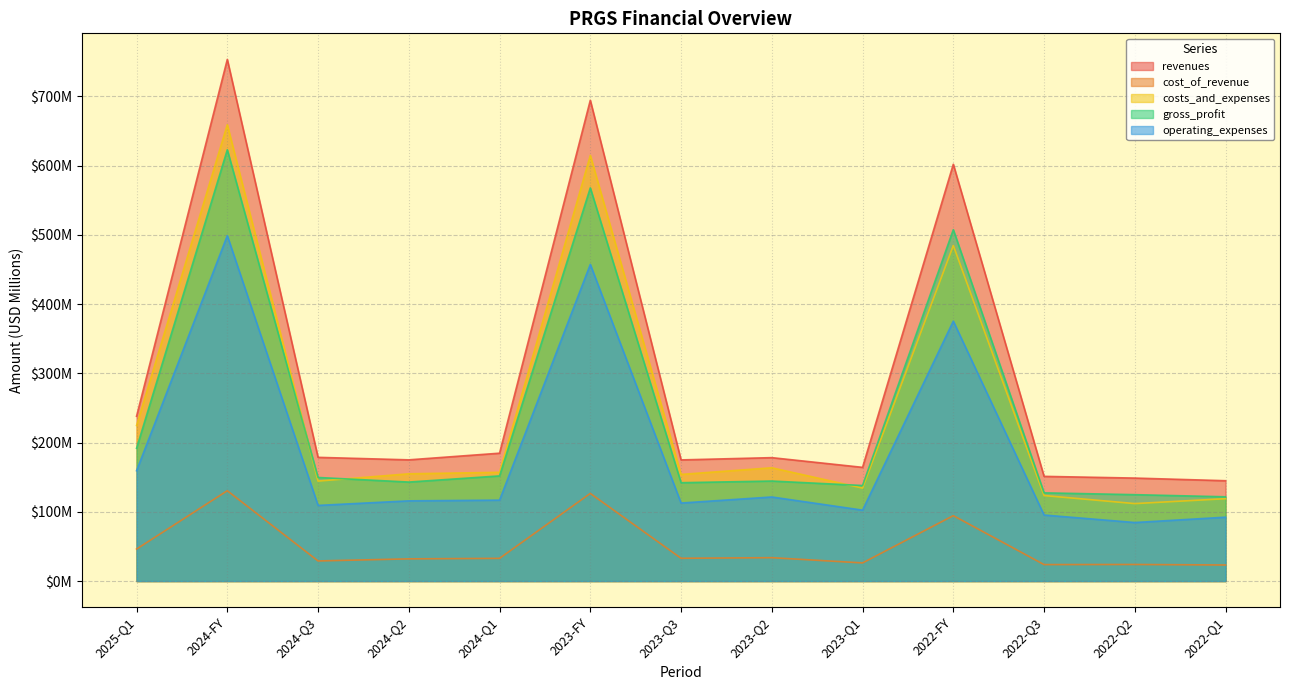

Rank the series at 2023-Q2 from highest to lowest value.

revenues, costs_and_expenses, gross_profit, operating_expenses, cost_of_revenue